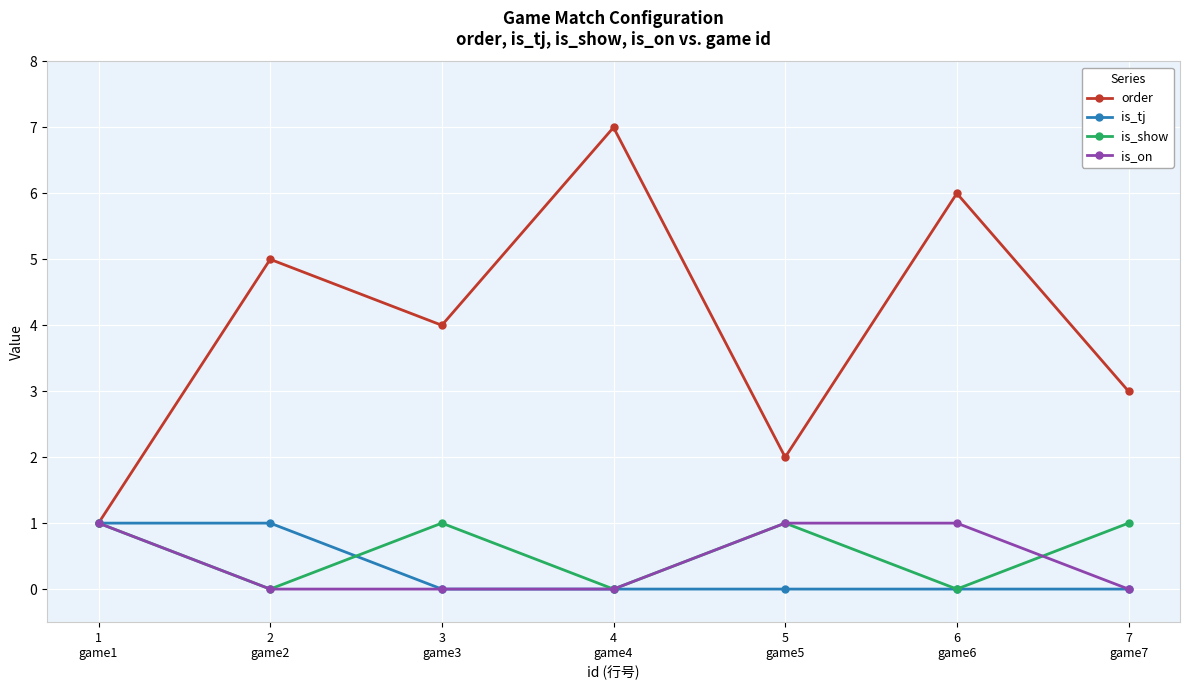

In order, how many points are lower than both neighbors (excluding endpoints)?

2